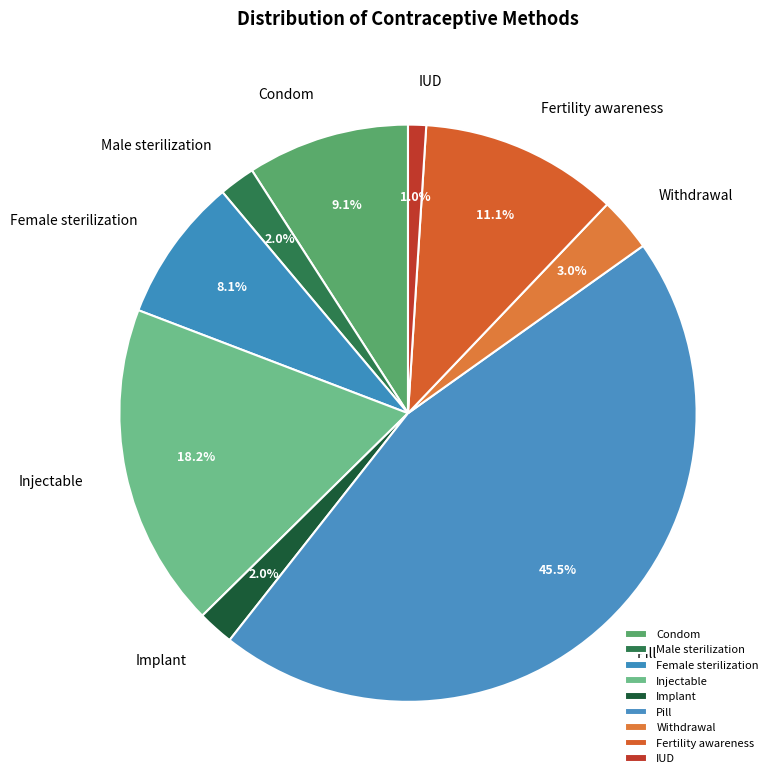

Is there any slice that represents more than half of the pie?

No